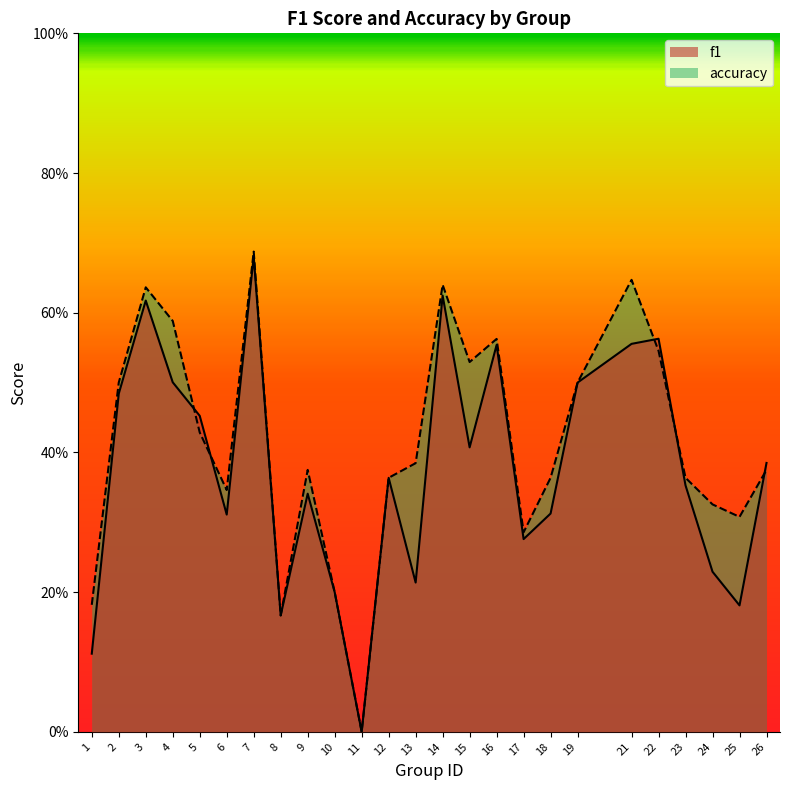

At how many categories does at least one series exceed 0?

24